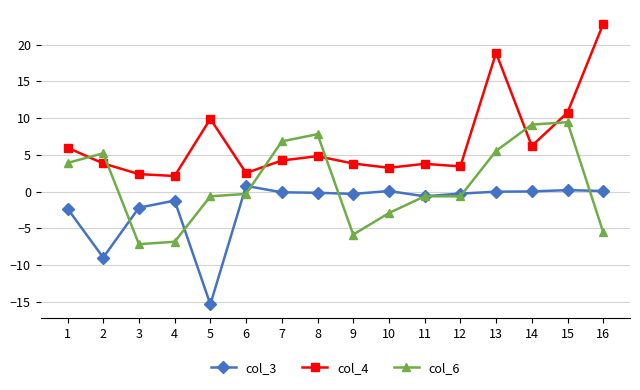

Between which two adjacent categories do col_6 and col_3 first intersect?

2 and 3